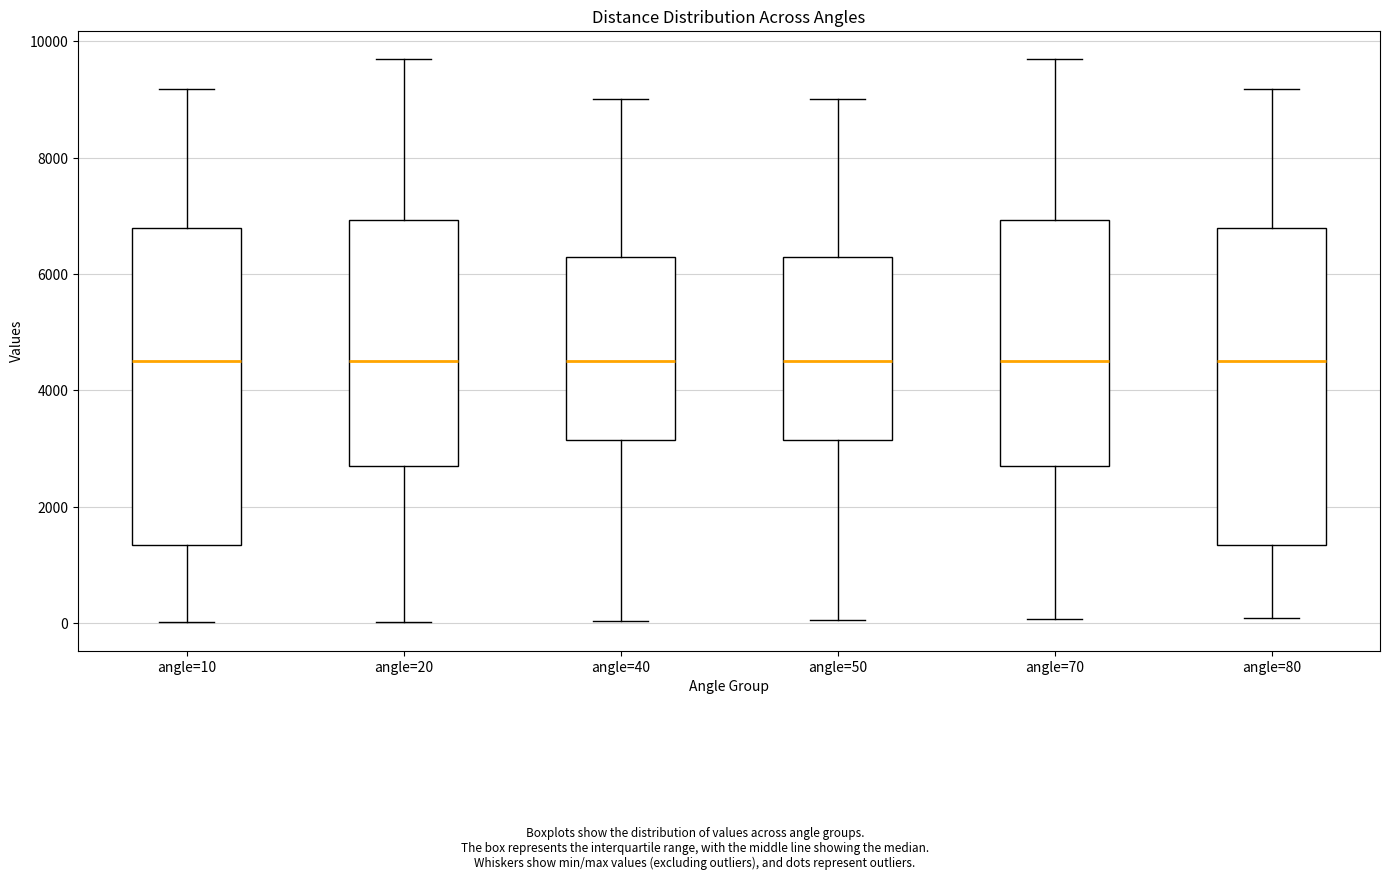

Reading left to right, transcribe this box plot: for each box, give where its median line is, the range the box spans, and where its two whiskers end, as read against the y-axis. The values are not printed on the chart, so give them approximately, as read against the axis.

angle=10: median 4600, box 1400 to 6800, whiskers 0 to 9200
angle=20: median 4600, box 2800 to 7000, whiskers 0 to 9600
angle=40: median 4600, box 3200 to 6400, whiskers 0 to 9000
angle=50: median 4600, box 3200 to 6400, whiskers 0 to 9000
angle=70: median 4600, box 2800 to 7000, whiskers 0 to 9600
angle=80: median 4600, box 1400 to 6800, whiskers 0 to 9200